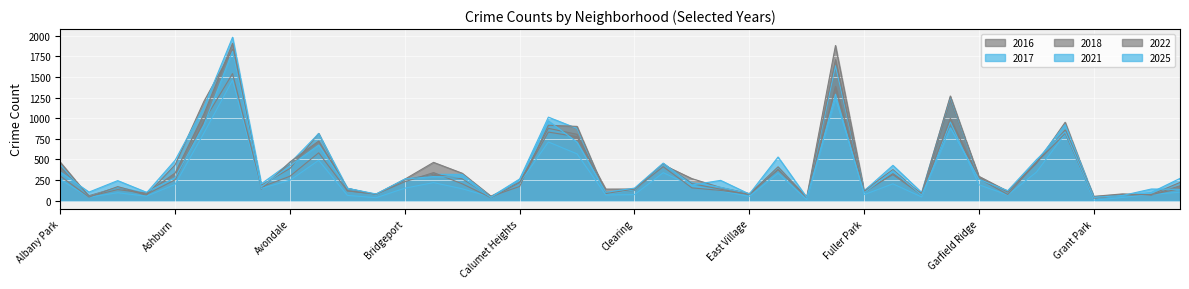

At which label does 2022 reach its peak?

Austin